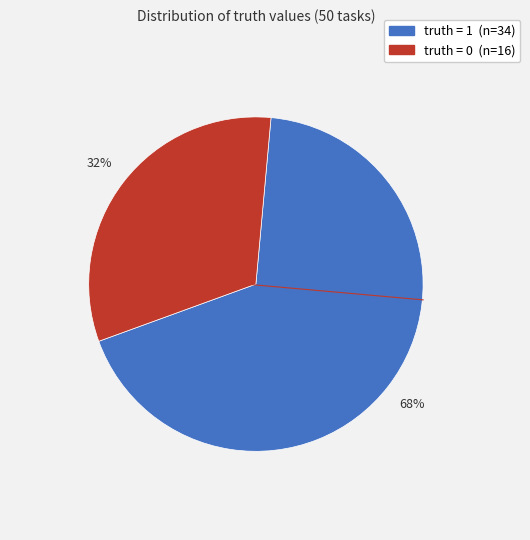

To the nearest percent, what is the difference between the largest and smallest slice percentages?

36%